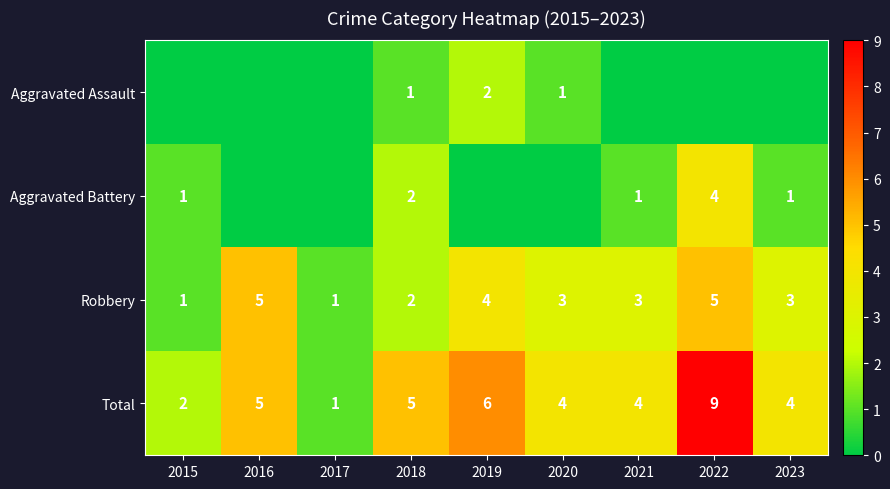

How many data points in Total are less than 4?

2